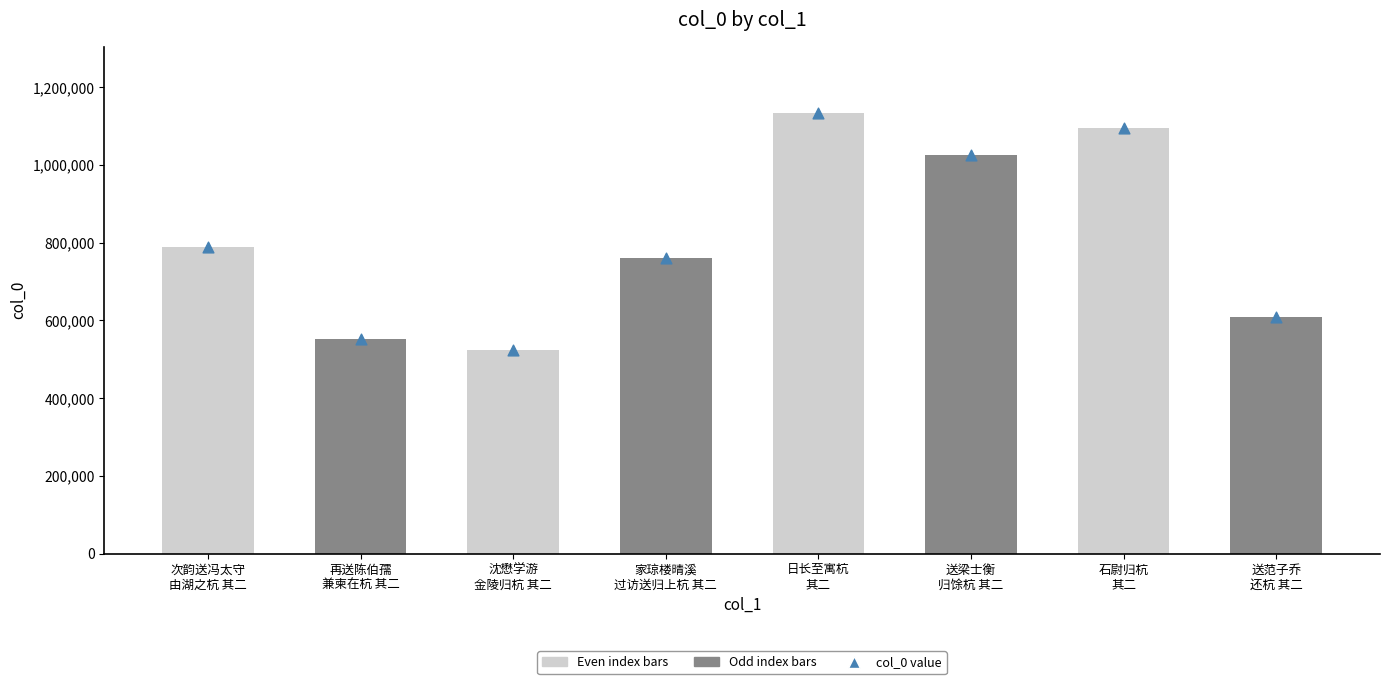

Is the value of col_0 at 石尉归杭
其二 greater than the value of col_0 value at 送梁士衡
归馀杭 其二?

Yes